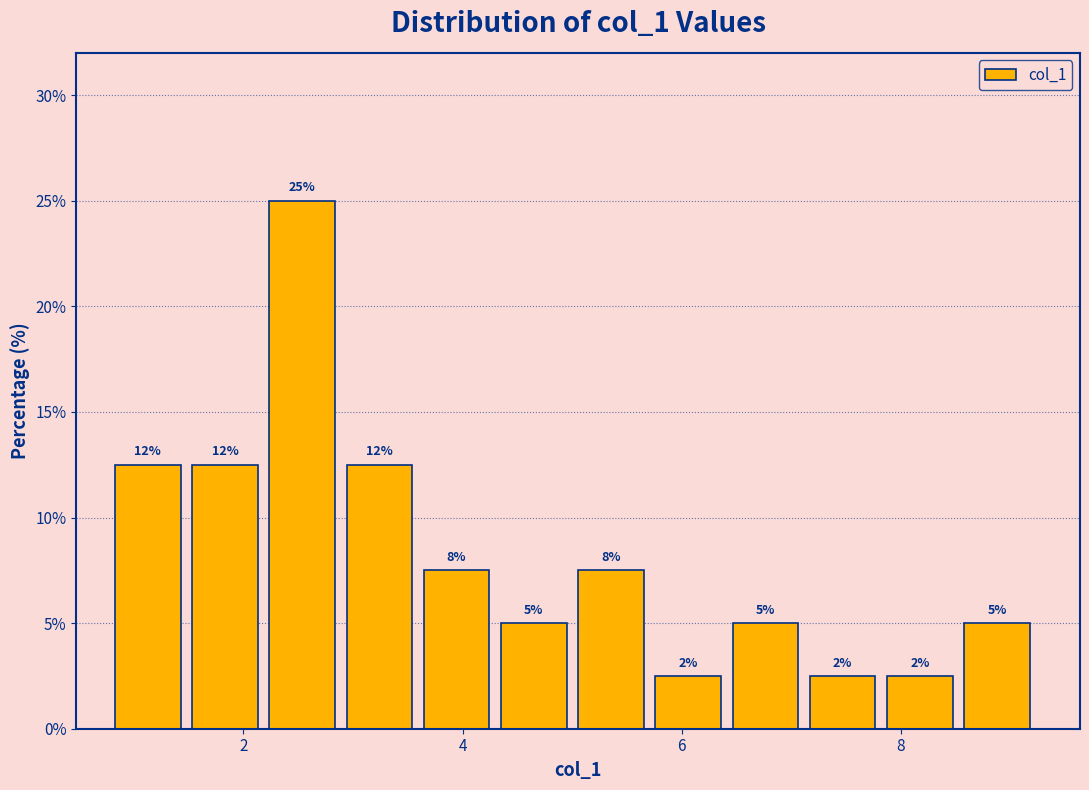

Read against the x-axis, roughly where is the centre of the tallest bar?

2.6